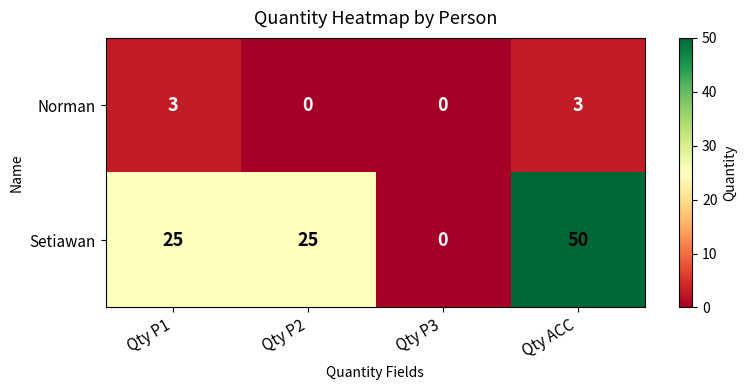

At how many categories does at least one series exceed 21?

3